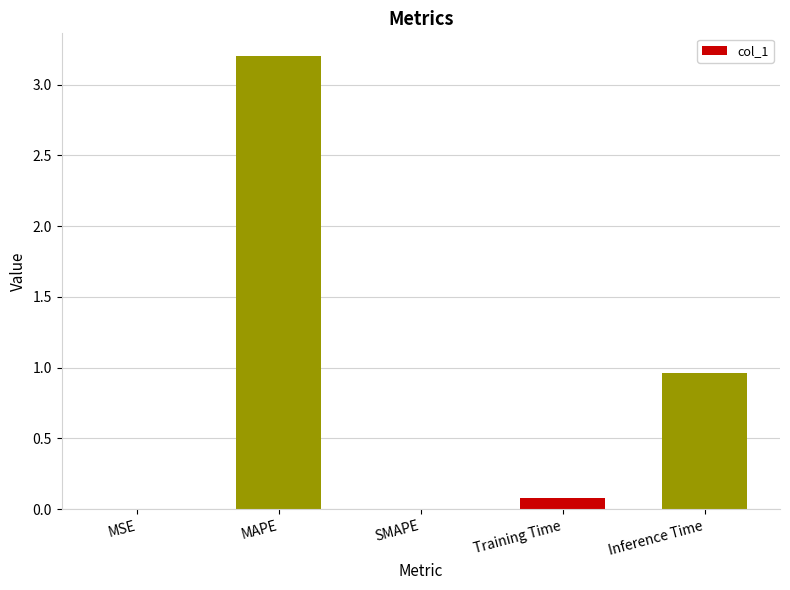

The chart shows a value of 3.2 at MAPE. True or false?

True